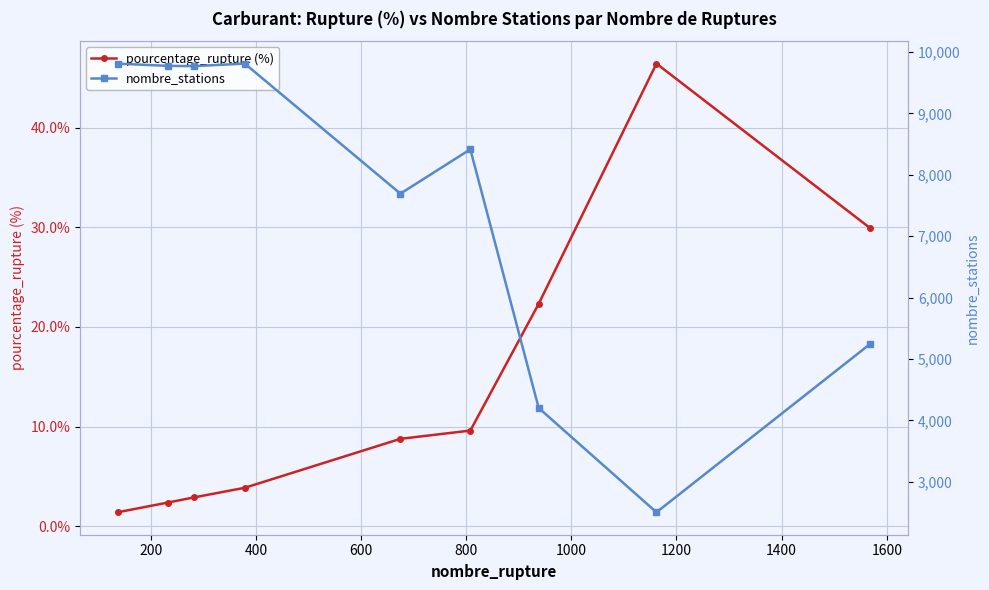

Does the chart display data point markers on the line(s)?

Yes